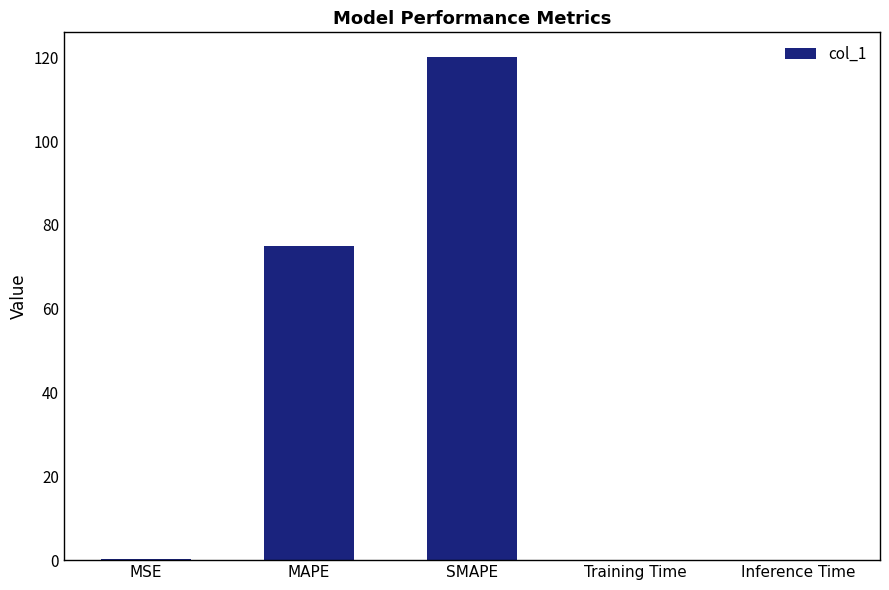

What is the change in value from MAPE to SMAPE?

+45.0